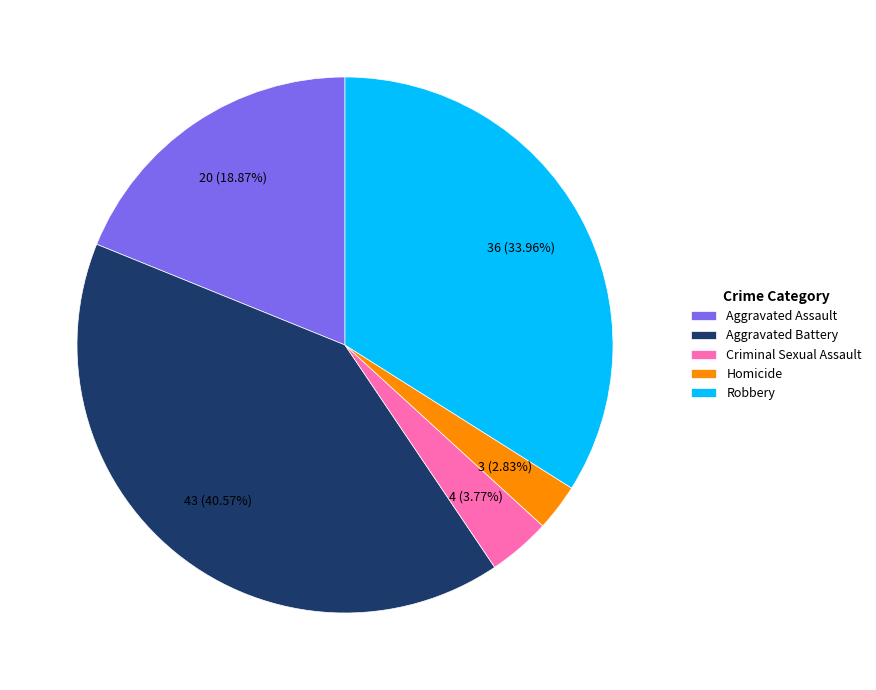

Combined, do Aggravated Battery and Robbery account for over 50%?

Yes